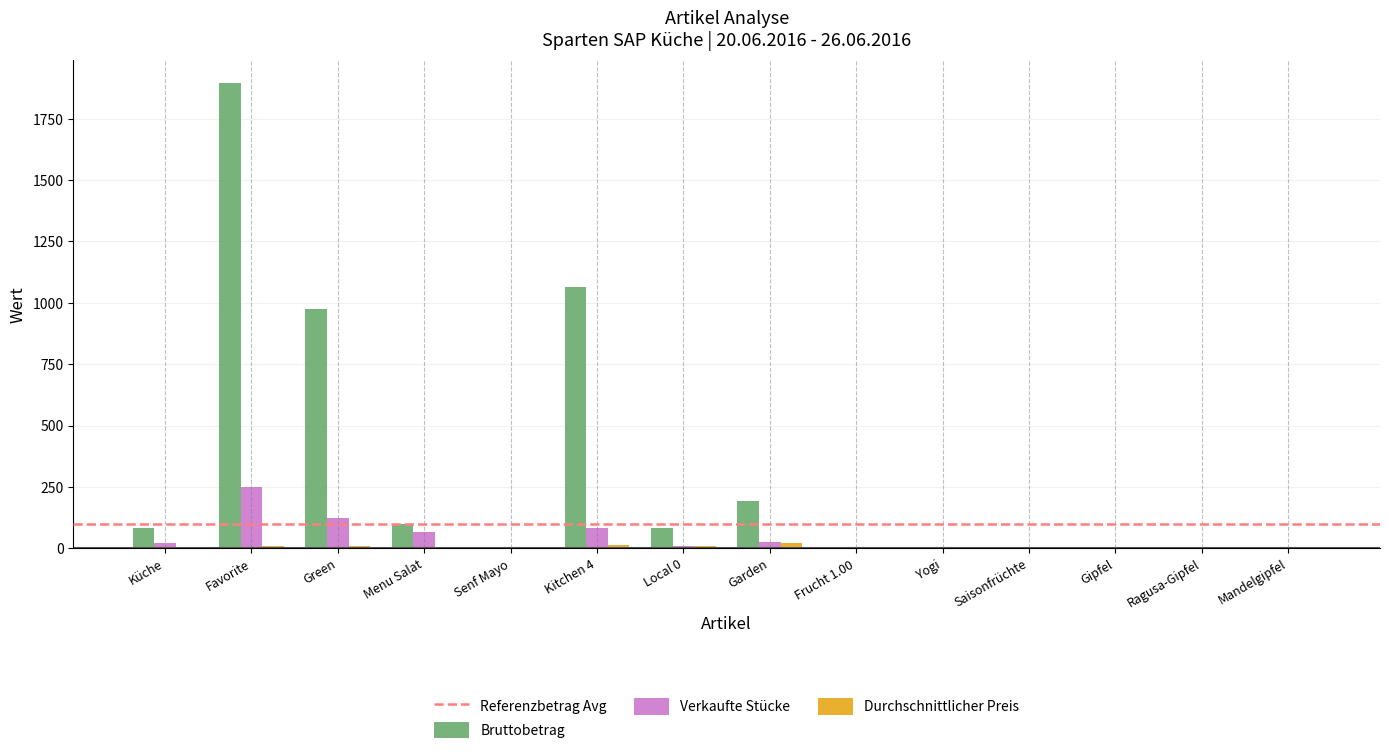

Which series changed the most between Green and Kitchen 4?

Bruttobetrag